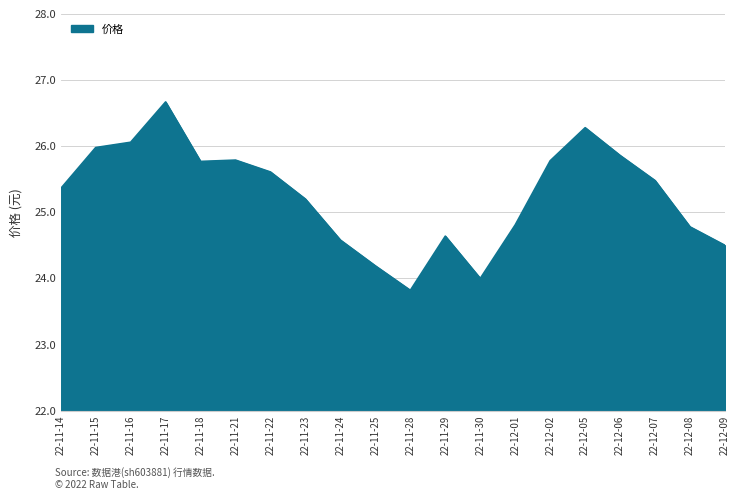

What position from the right is 22-11-17?

17